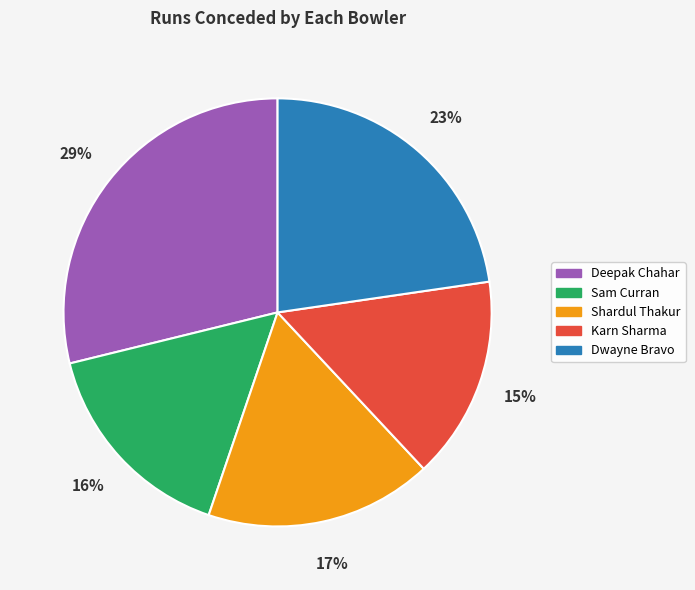

To the nearest percent, what is the average slice percentage?

20%